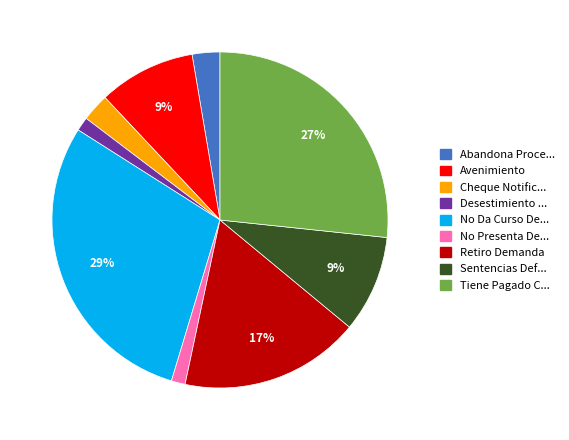

Is there any slice that represents more than half of the pie?

No